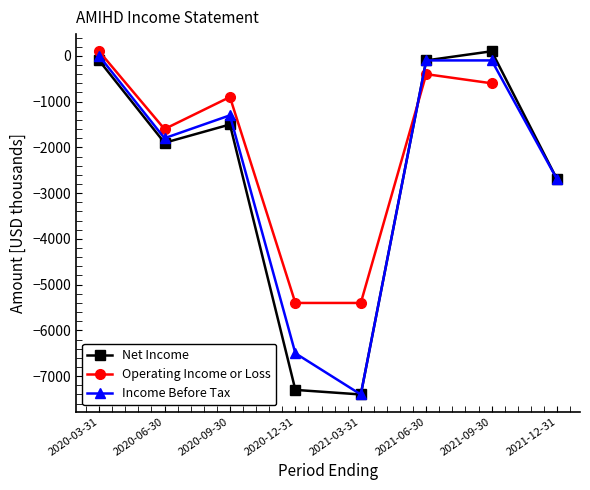

In Net Income, how many points are lower than both neighbors (excluding endpoints)?

2